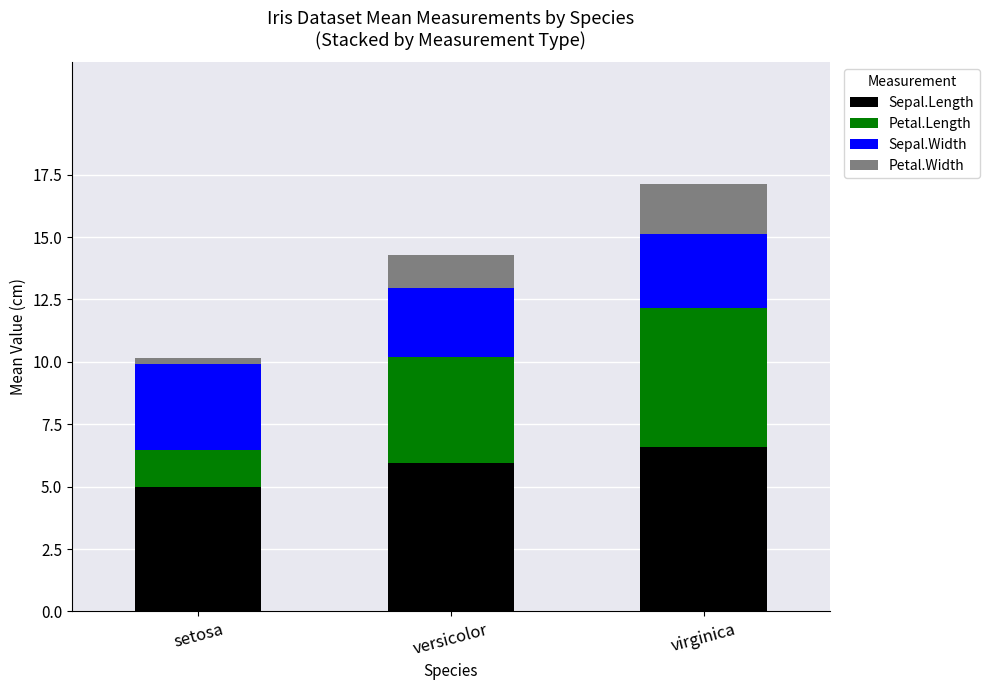

What are all the series names shown in the legend?

Sepal.Length, Petal.Length, Sepal.Width, Petal.Width